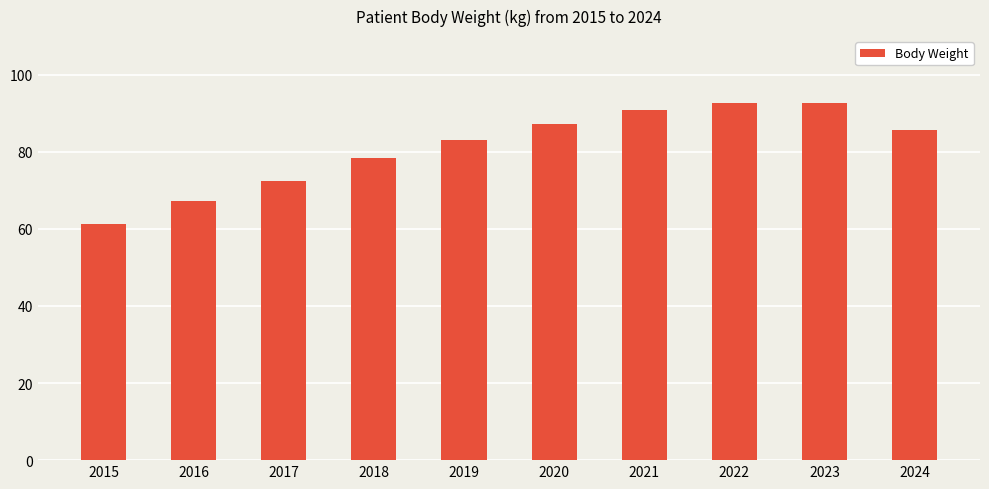

What is the value of the 9th bar from the left?

92.7